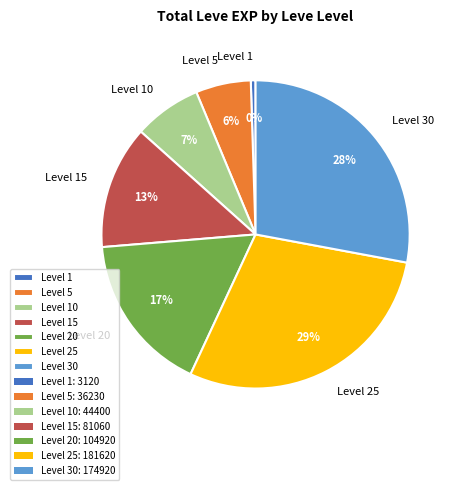

How many segments does this pie chart have?

7